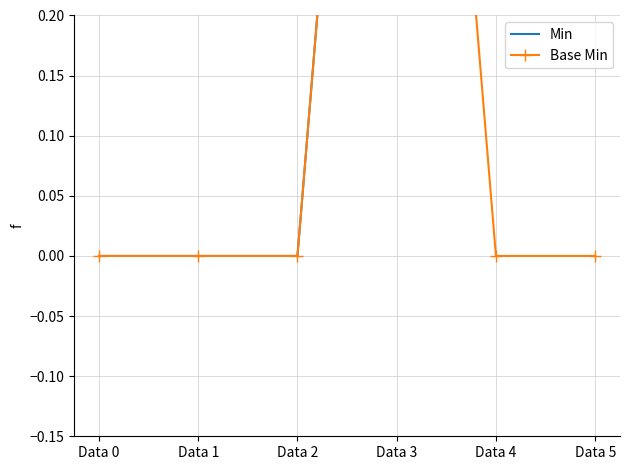

True or false: Base Min and Min intersect in this chart.

False